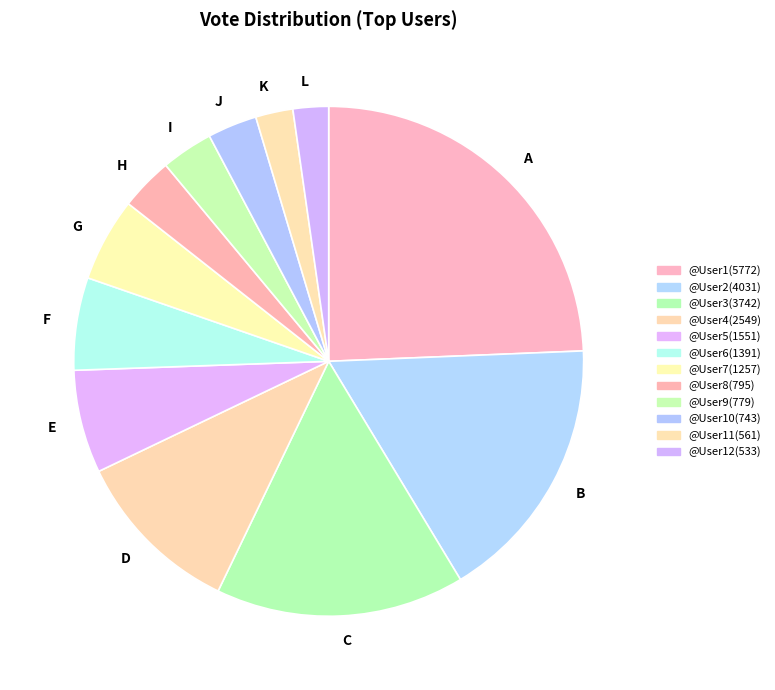

How many slices are in this pie chart?

12